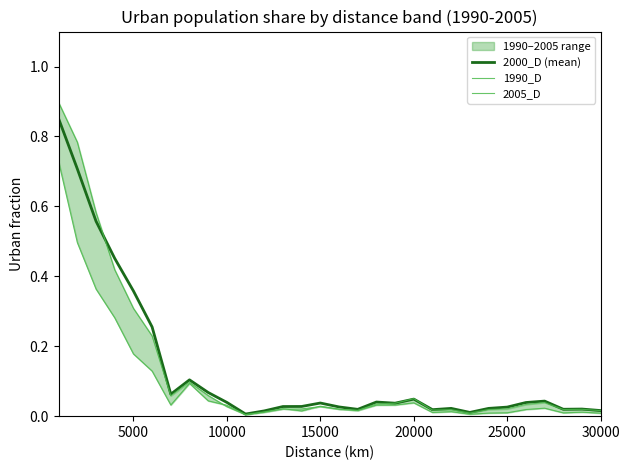

How many data points does each series have?

30